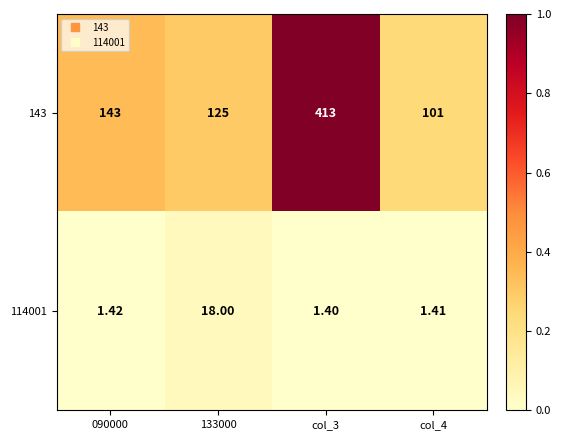

Is the value of 143 at col_3 greater than the value of 114001 at 090000?

Yes